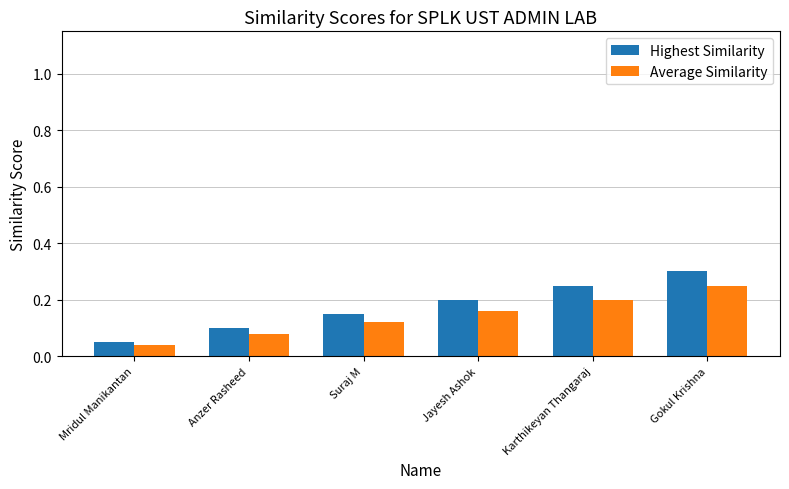

True or false: Highest Similarity has a value of 0.1 at Anzer Rasheed.

True